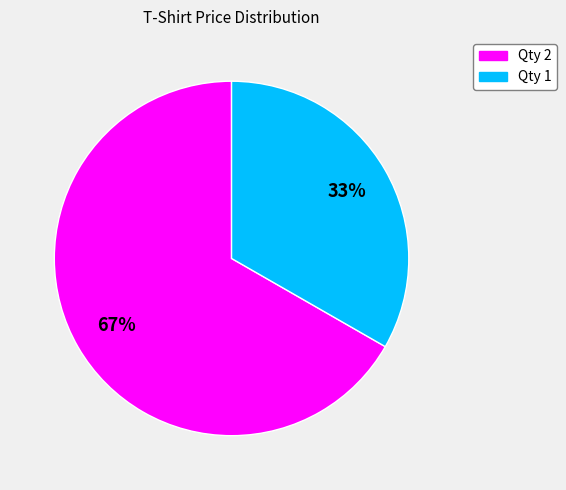

How many slices are in this pie chart?

2